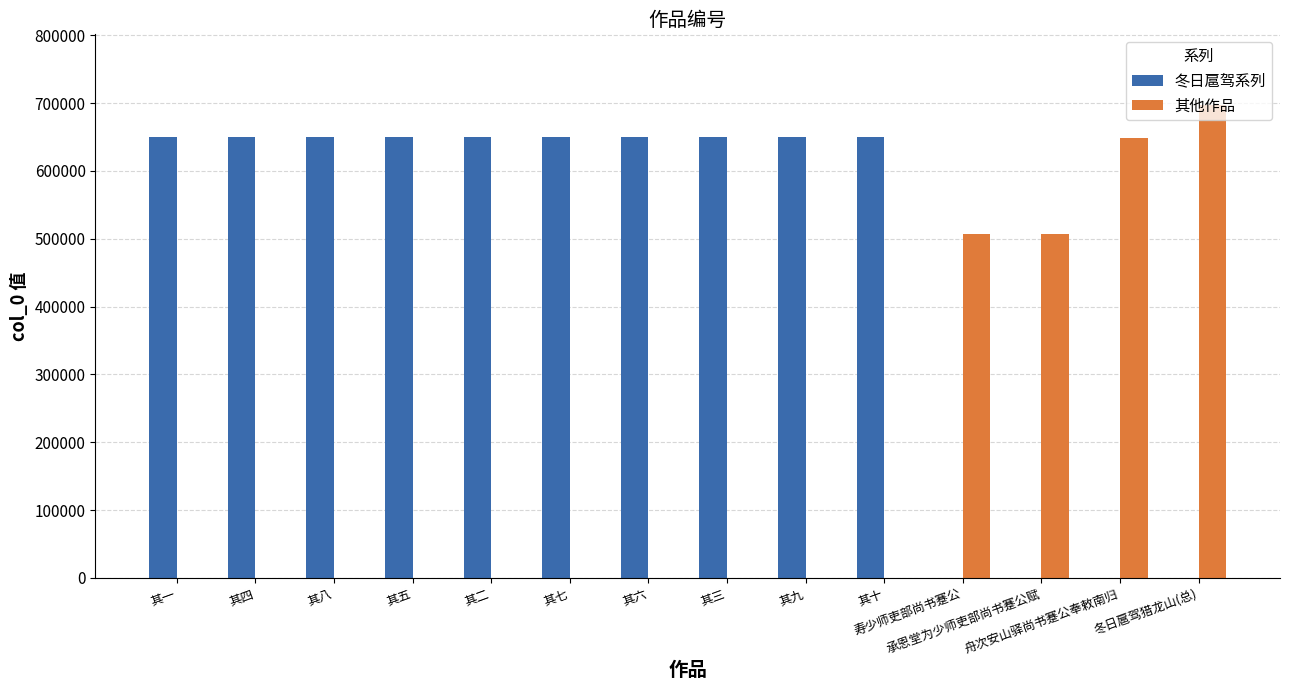

What is the sum of all 其他作品 values?

2358435